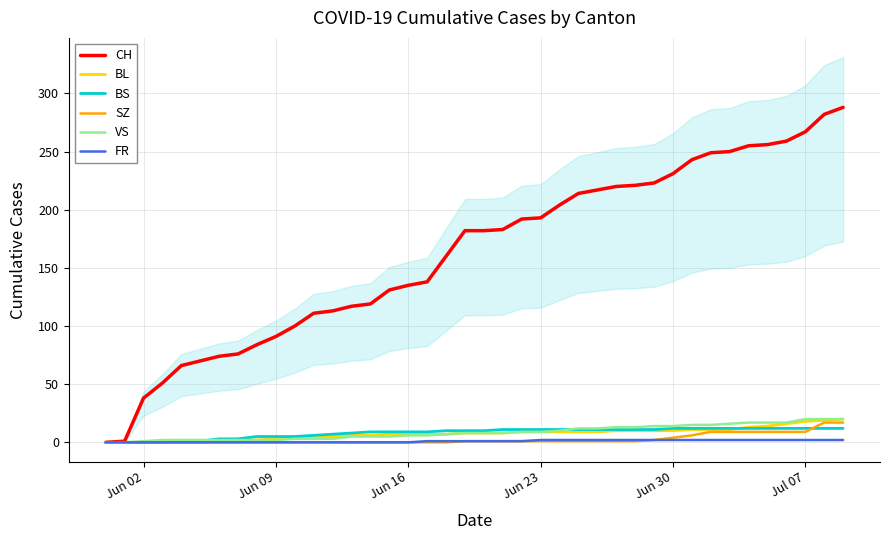

The value of CH at Jun 30 is 231. True or false?

True